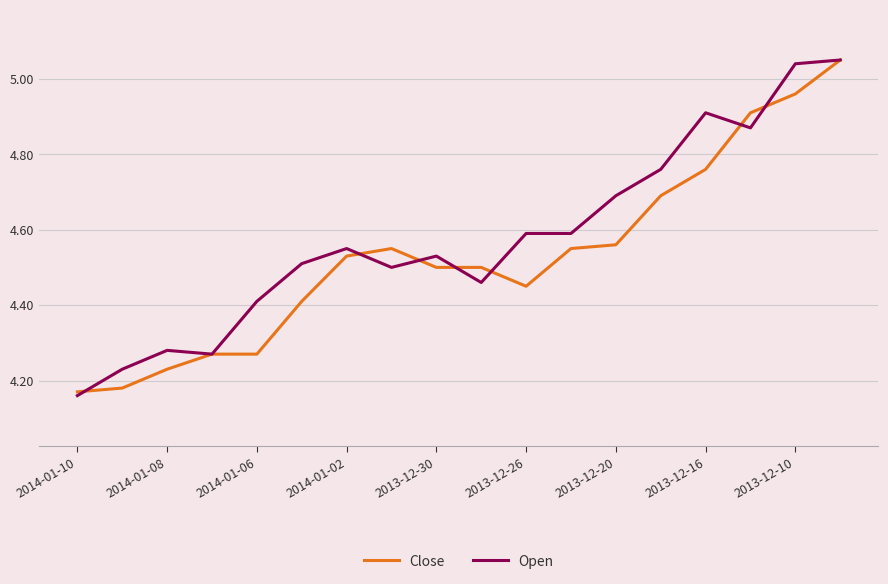

List the series in order of their overall mean, lowest first.

Close, Open